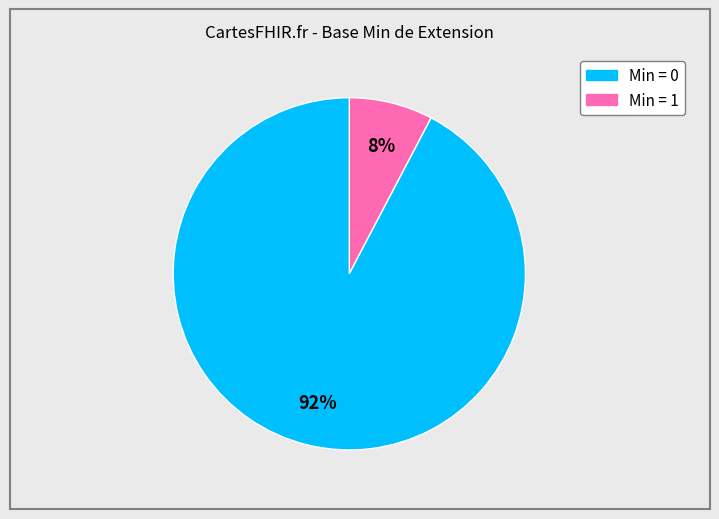

Does any single category account for the majority?

Yes